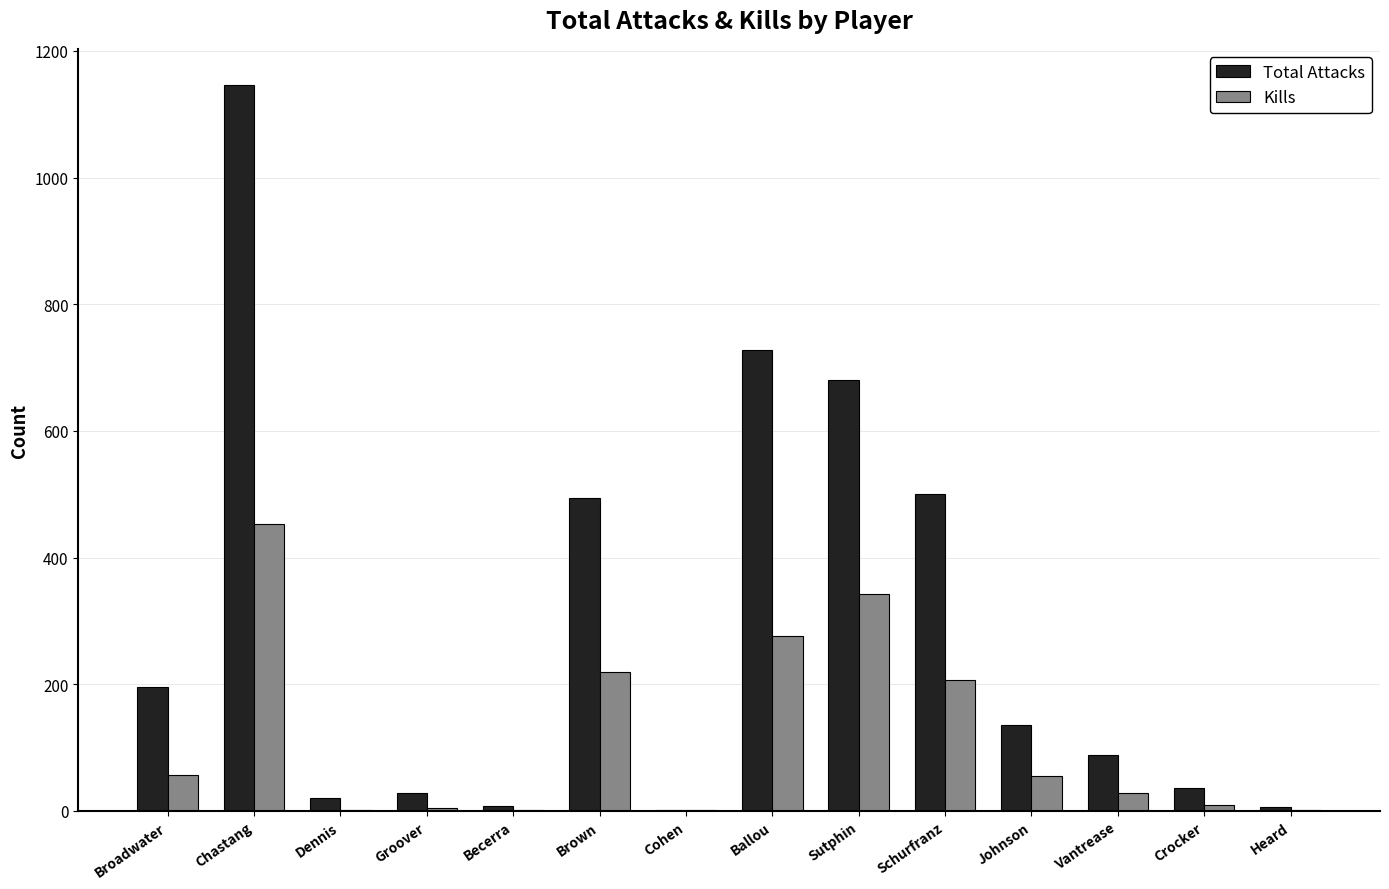

What is the sum of the Kills values at Sutphin and Vantrease?

370